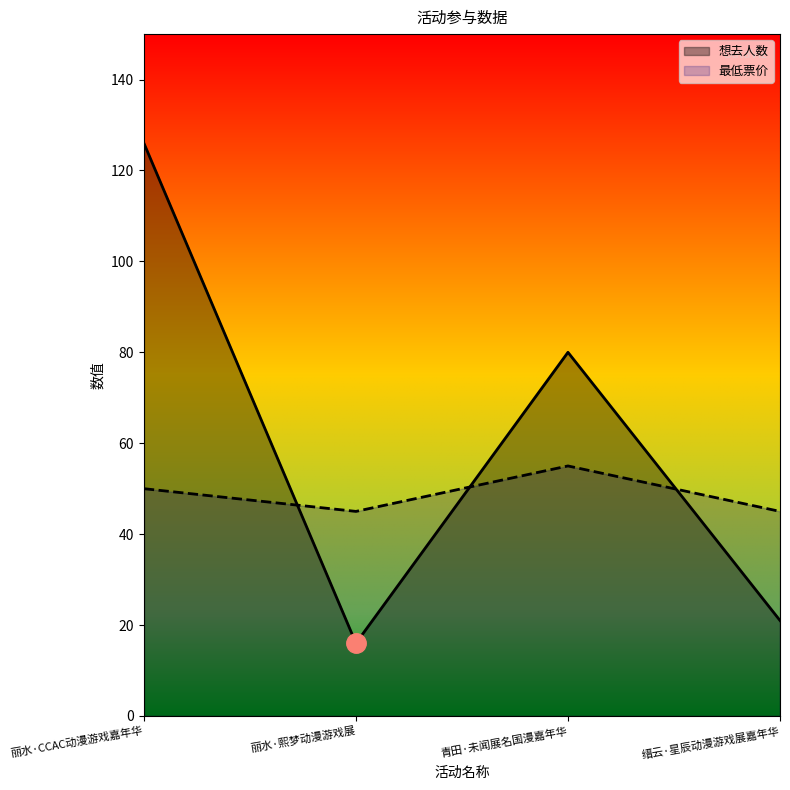

At 丽水·熙梦动漫游戏展, list the series in order from smallest to largest.

想去人数, 最低票价